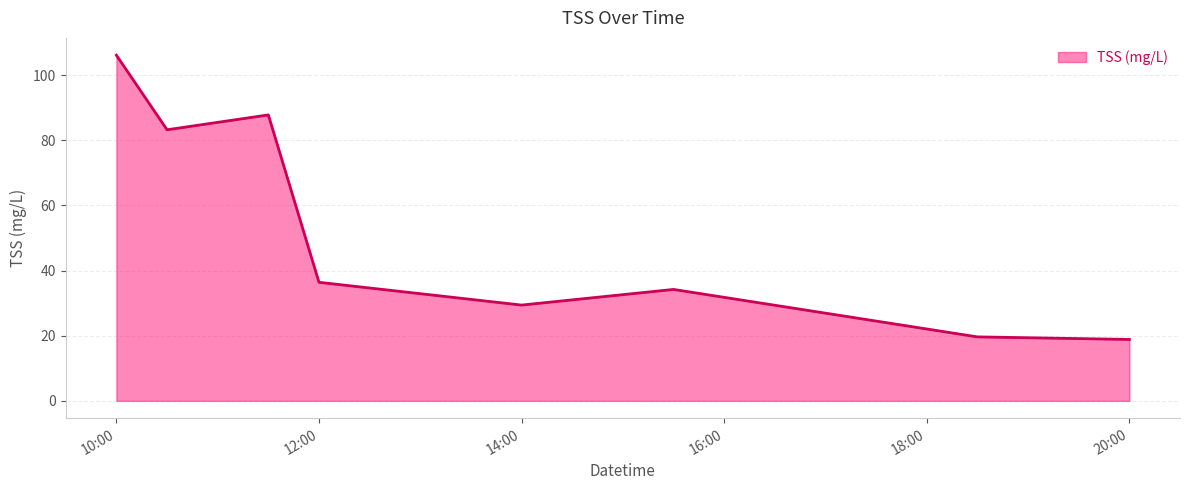

What is the minimum value shown in the chart?

18.9